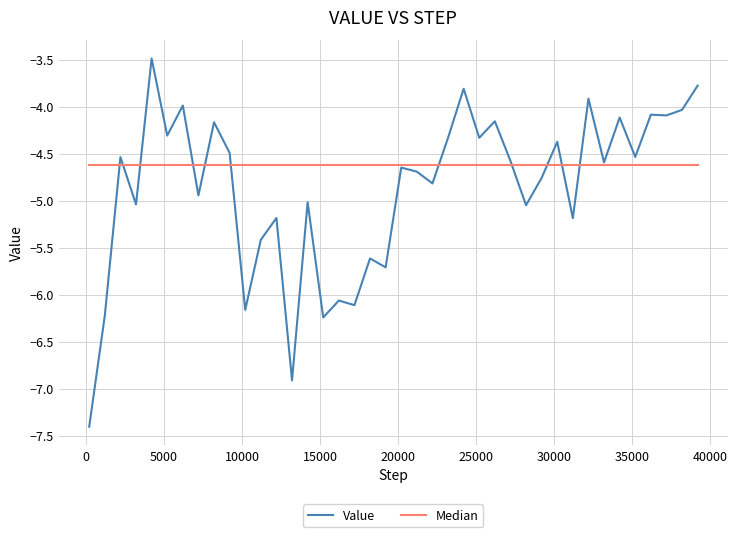

What is the lowest value of the Value series?

-7.4